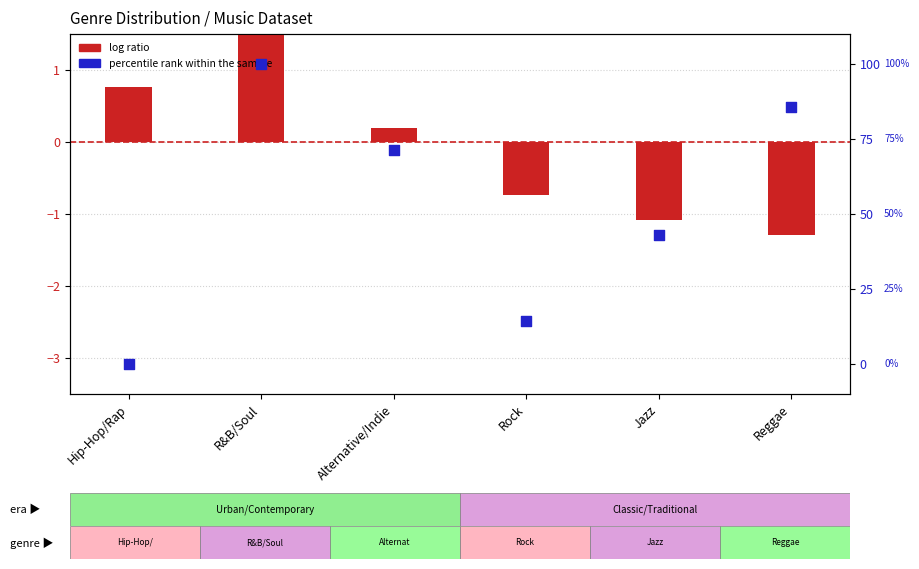

Which series reaches the maximum Y coordinate?

percentile rank within the sample